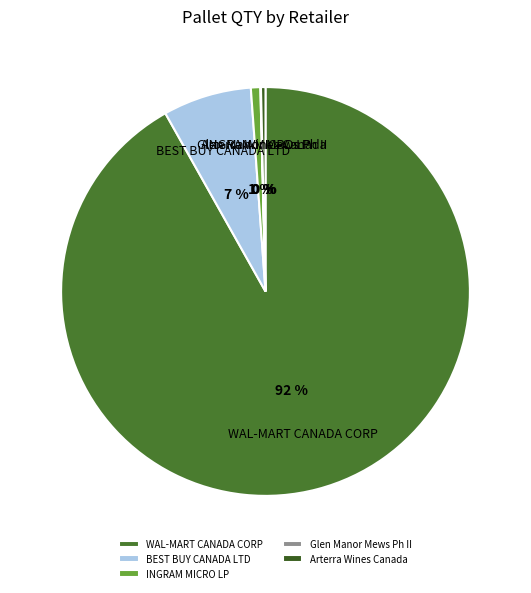

Which slice is the largest?

WAL-MART CANADA CORP